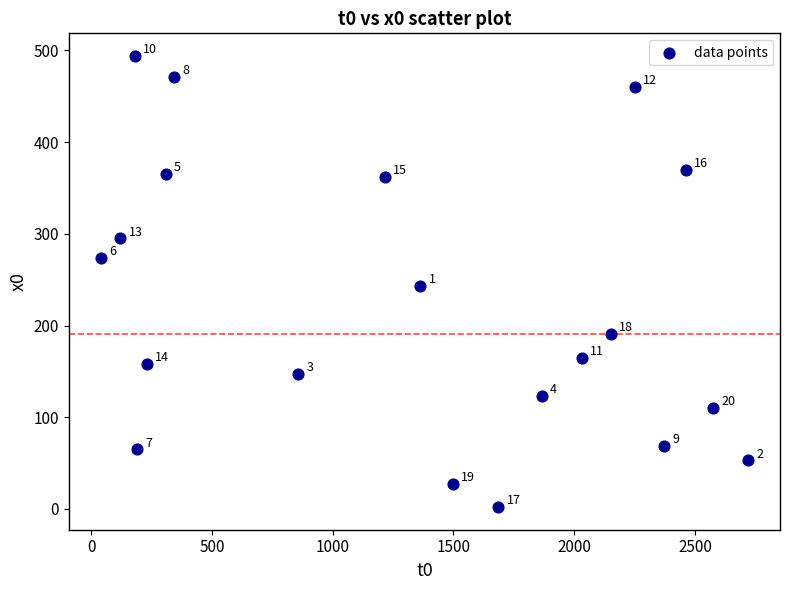

What Y value in the scatter plot is closest to 248?

243